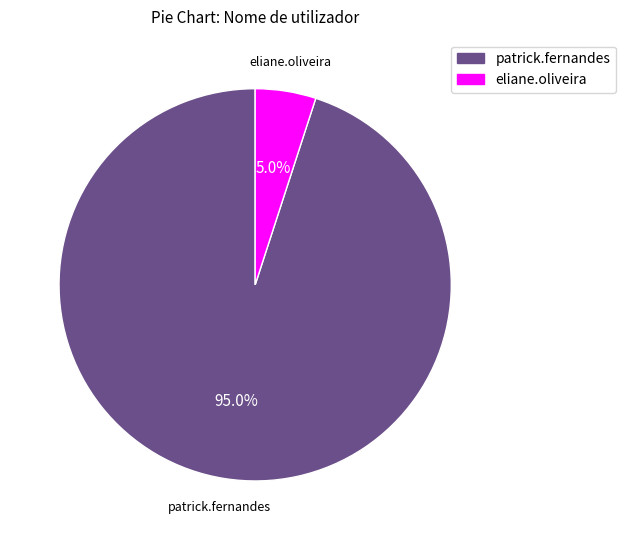

What is the total percentage of eliane.oliveira and patrick.fernandes?

100.0%